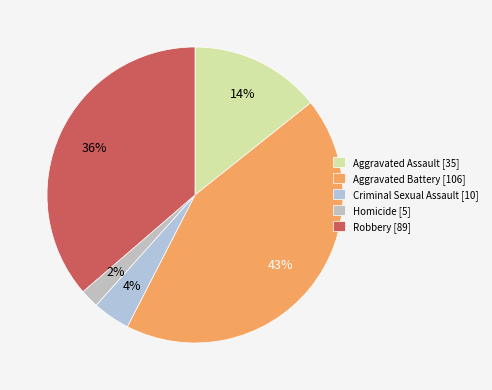

Is there any slice that represents more than half of the pie?

No